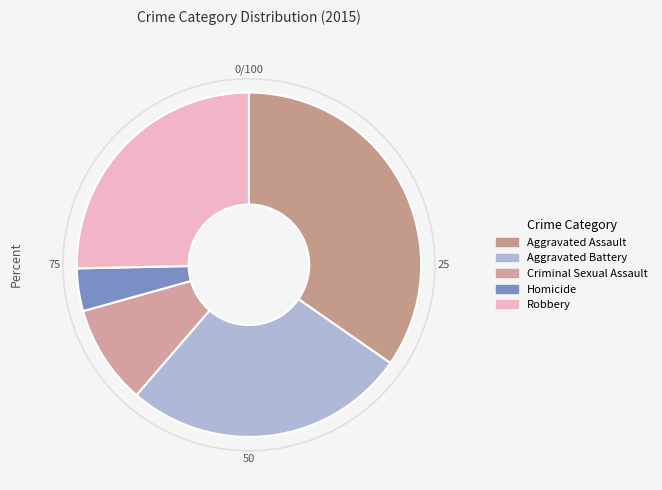

Rank the categories by value from lowest to highest.

Homicide, Criminal Sexual Assault, Robbery, Aggravated Battery, Aggravated Assault